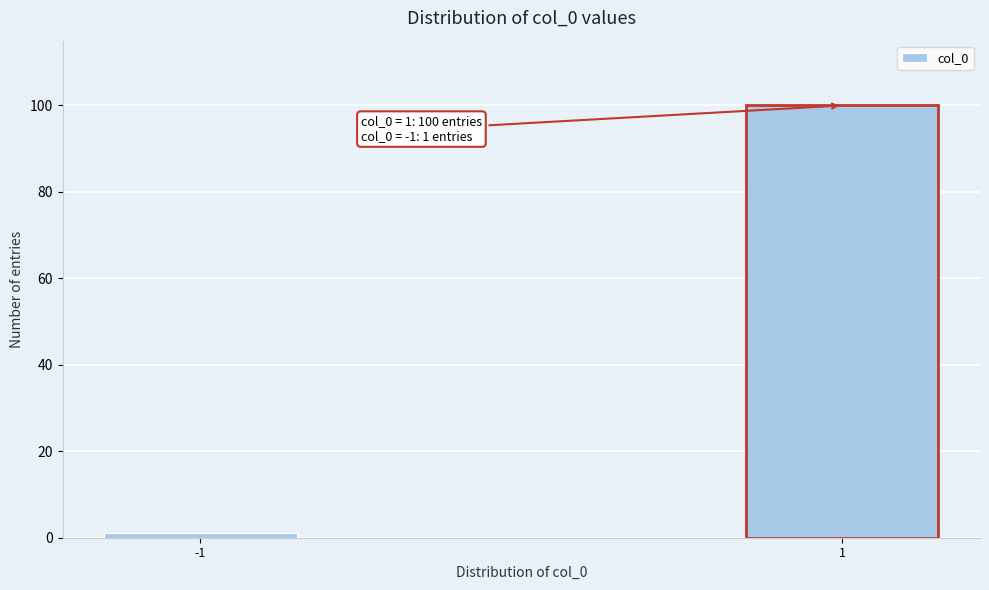

Reading left to right, transcribe all the data shown in this chart.

1	100